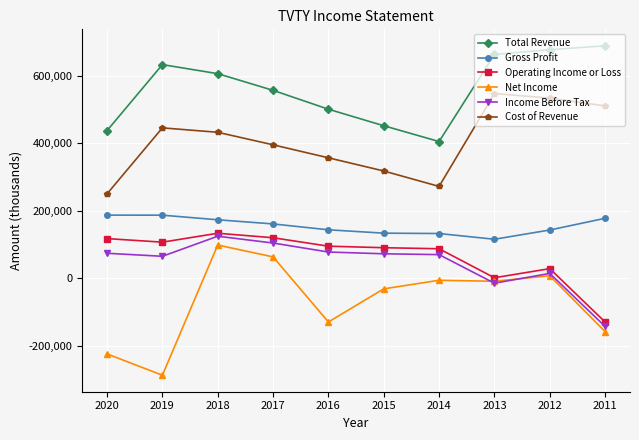

What is the sum of all Net Income values?

-671700